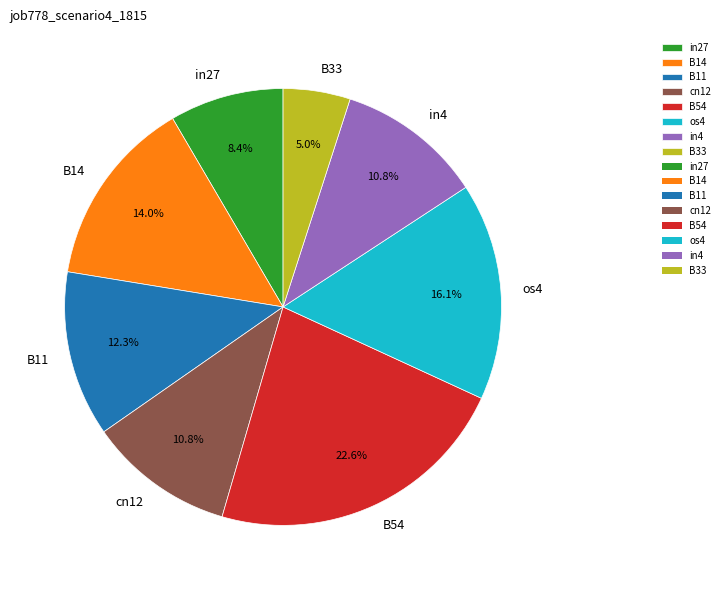

Is the sum of B11 and cn12 greater than half?

No